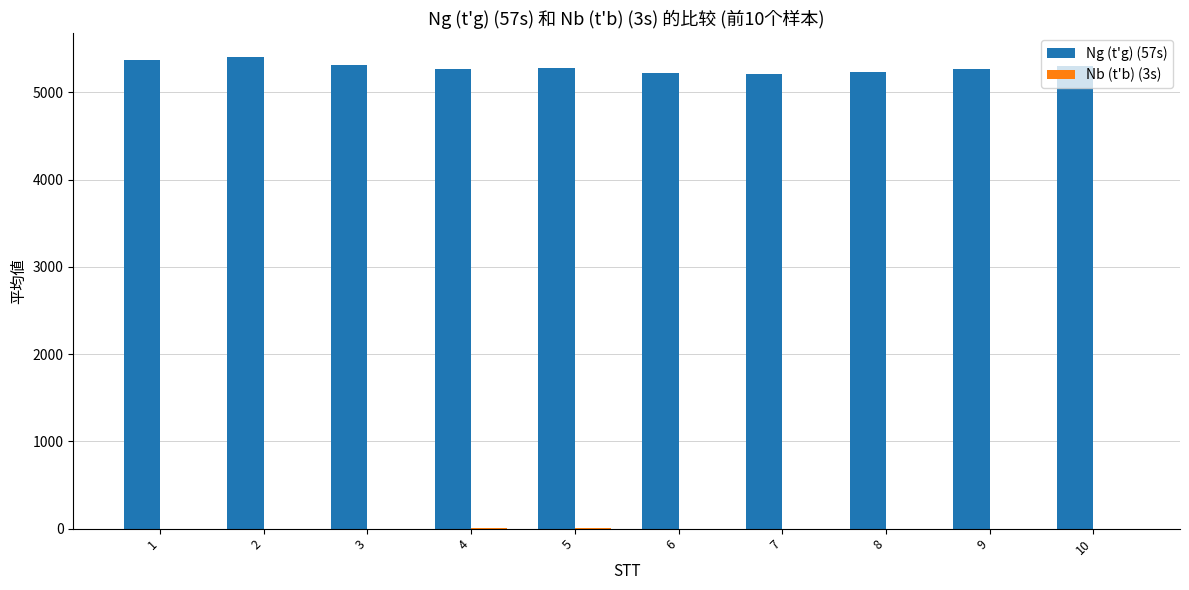

Which series has the largest total across all categories?

Ng (t'g) (57s)